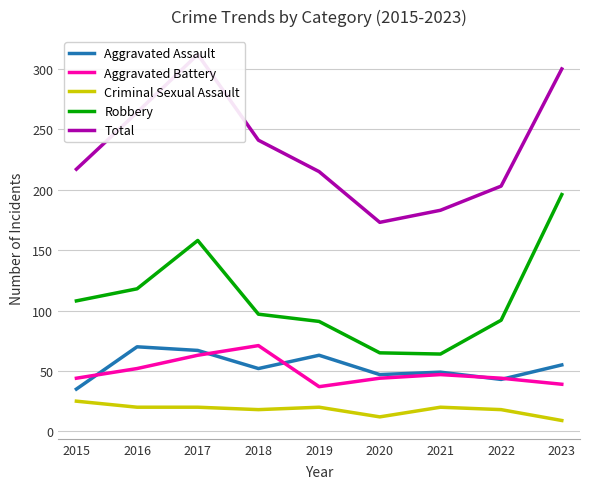

Where is Aggravated Battery nearest to the value 54?

2016